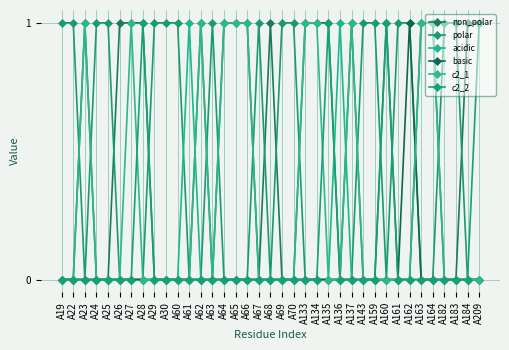

The acidic series shows -1 at A65. True or false?

False